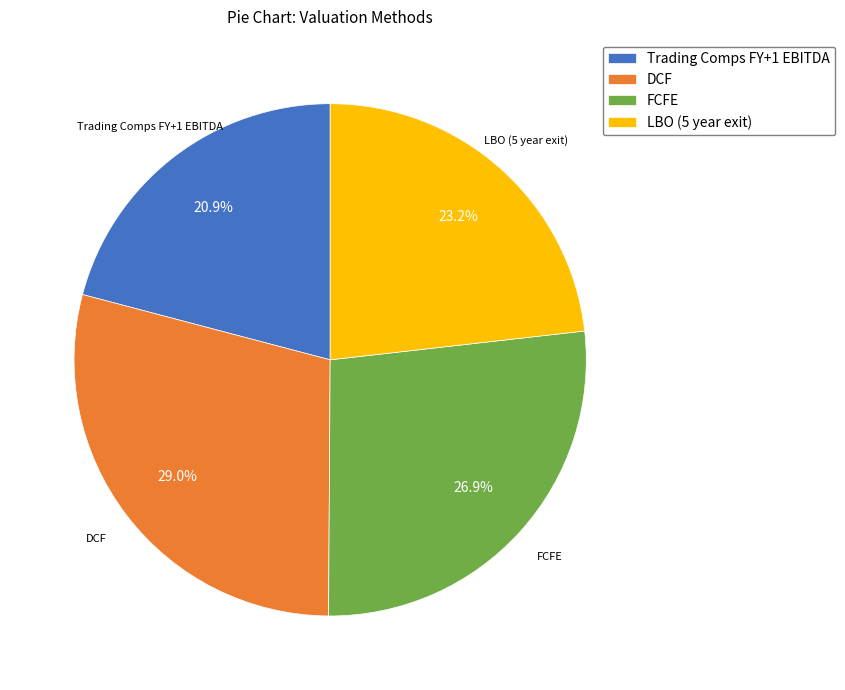

True or false: Trading Comps FY+1 EBITDA accounts for 8% of the total.

False